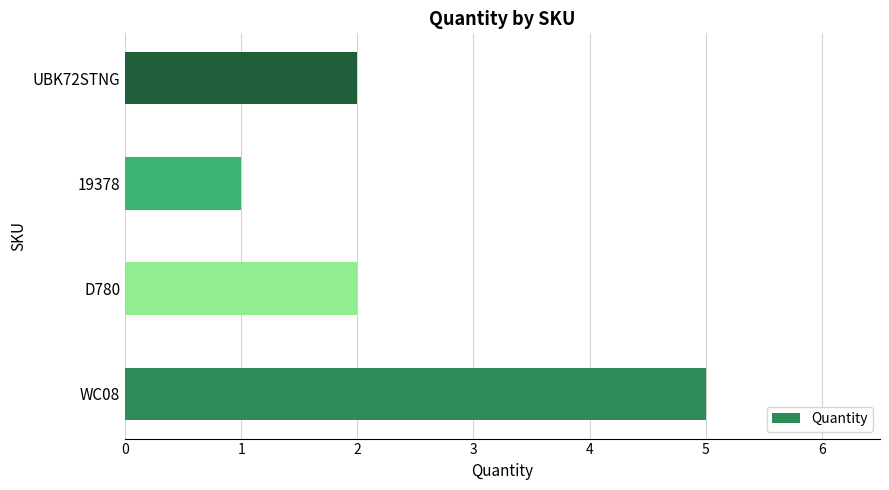

What is the difference between the values at WC08 and D780?

3